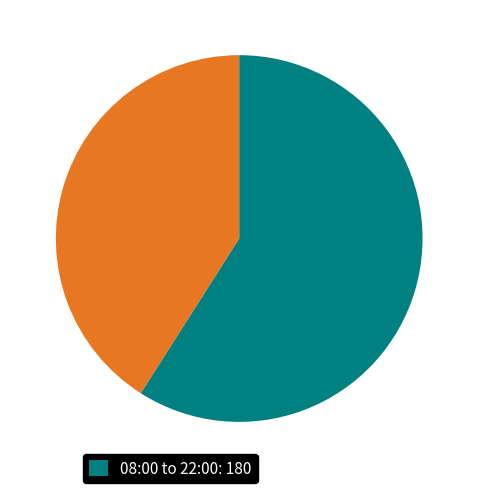

Is there a majority slice in this chart?

Yes